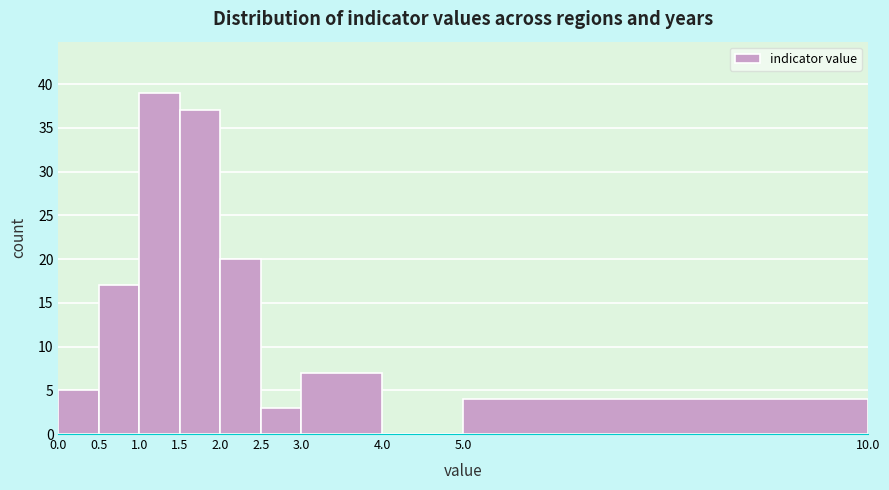

Reading left to right, transcribe this chart: for each bar, give the range it covers on the x-axis and its height. The values are not printed on the chart, so give them approximately, as read against the axis.

0.0 to 0.5: 5
0.5 to 1.0: 17
1.0 to 1.5: 39
1.5 to 2.0: 37
2.0 to 2.5: 20
2.5 to 3.0: 3
3.0 to 4.0: 7
4.0 to 5.0: 0
5.0 to 10.0: 4